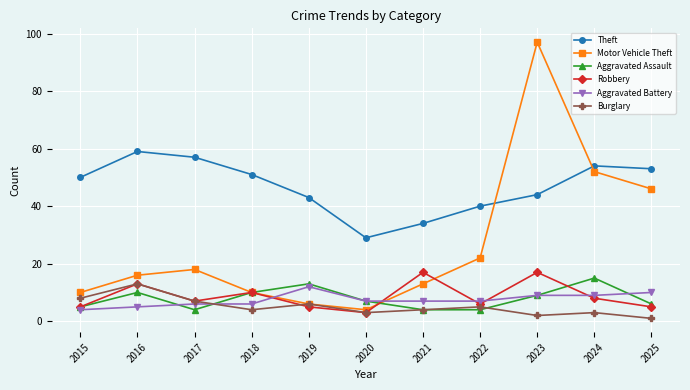

Which series has the largest range (max minus min)?

Motor Vehicle Theft